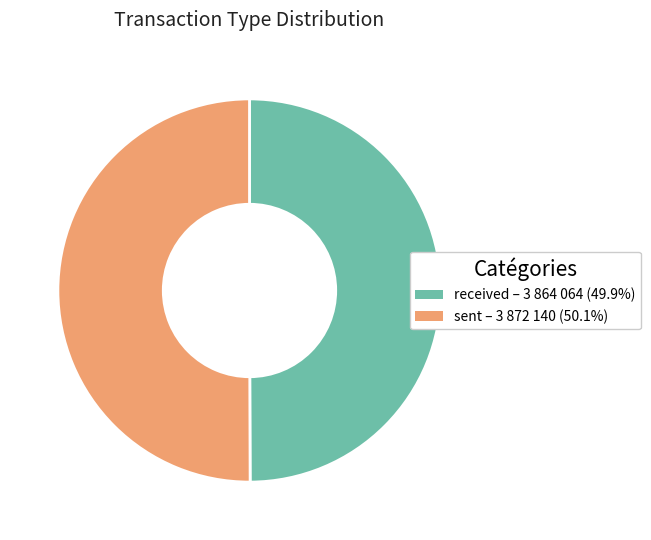

Approximately how many times larger is the value at sent compared to received?

1.0